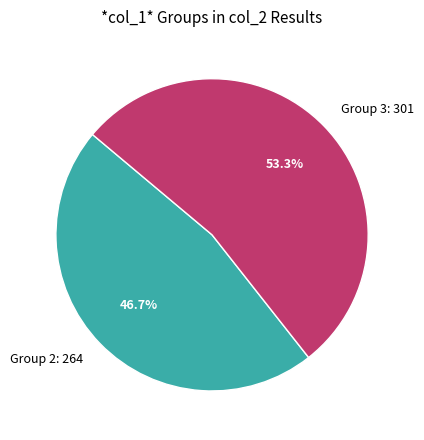

What percentage is NOT represented by Group 3: 301?

46.7%